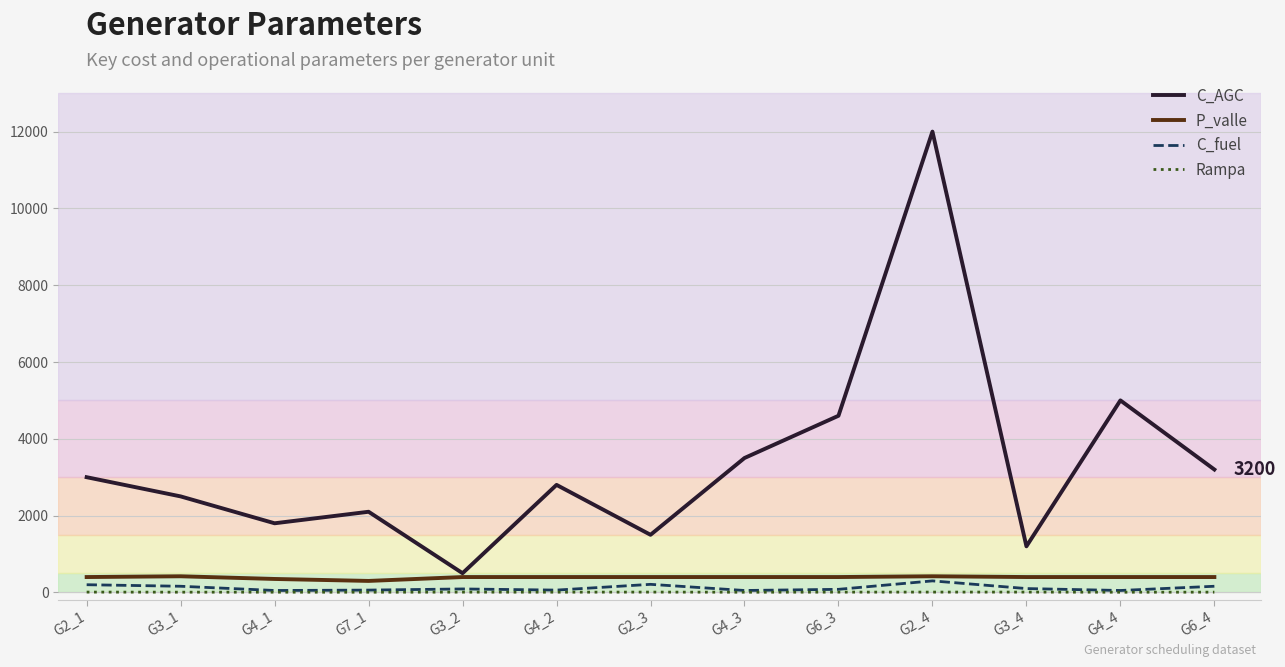

The value of C_AGC at G2_3 is 2012.3. True or false?

False